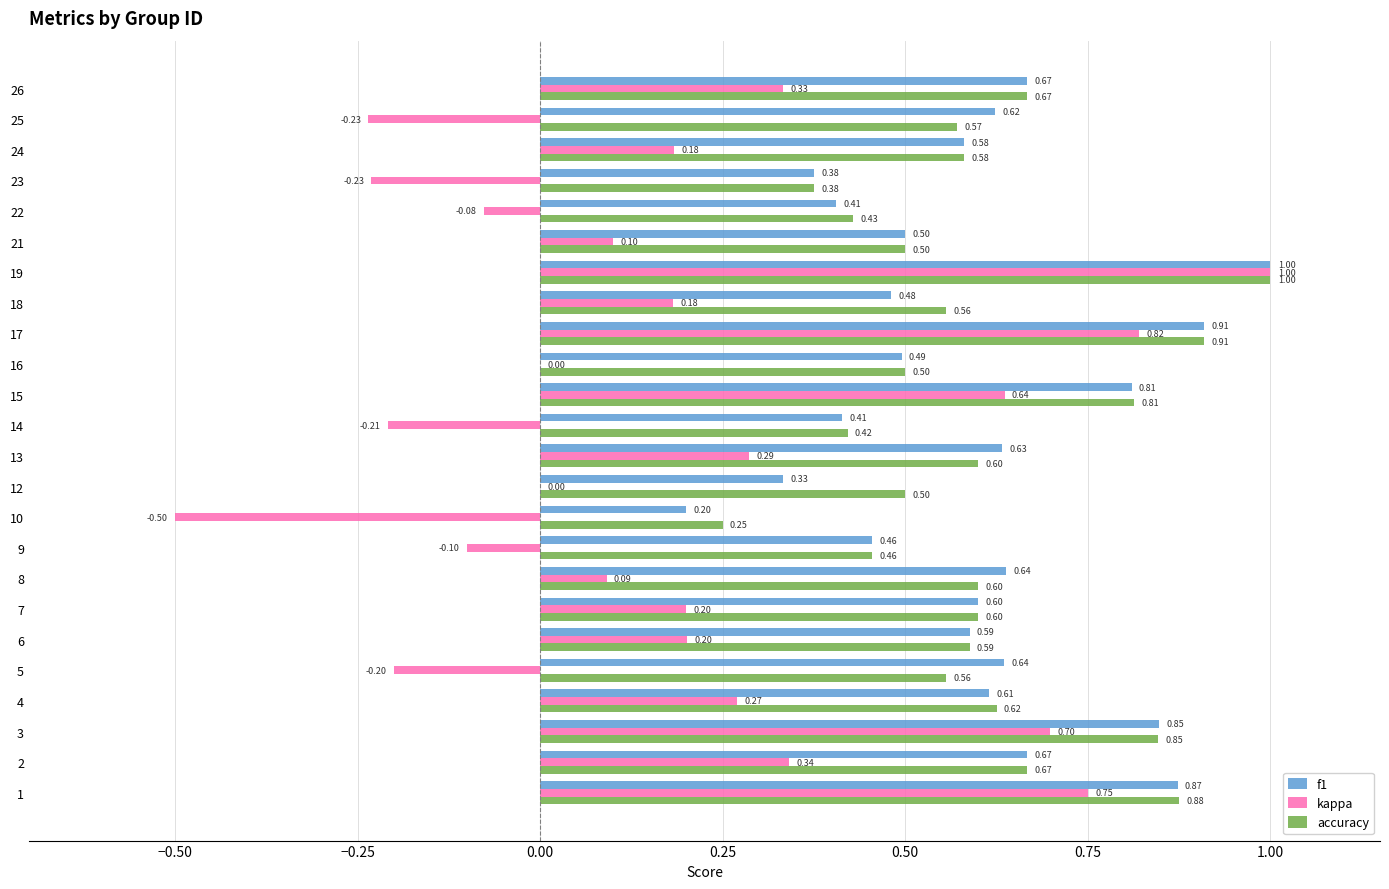

Which series has the largest total across all categories?

accuracy